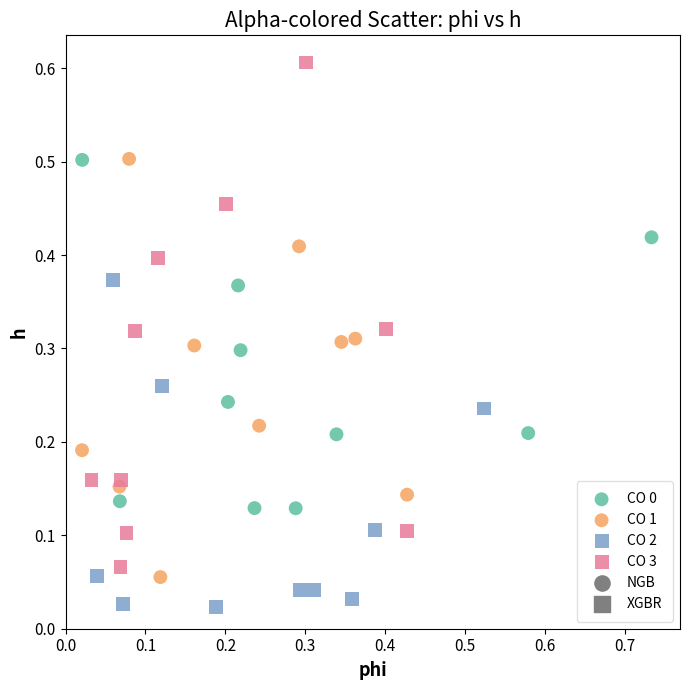

Which series reaches the maximum Y coordinate?

CO 3